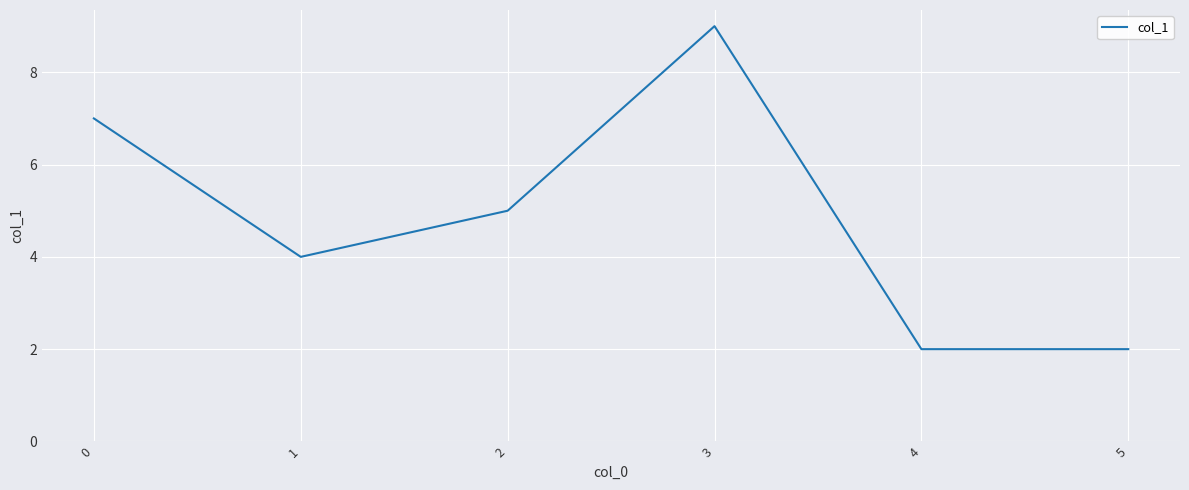

What is the difference between the second highest and minimum values?

5